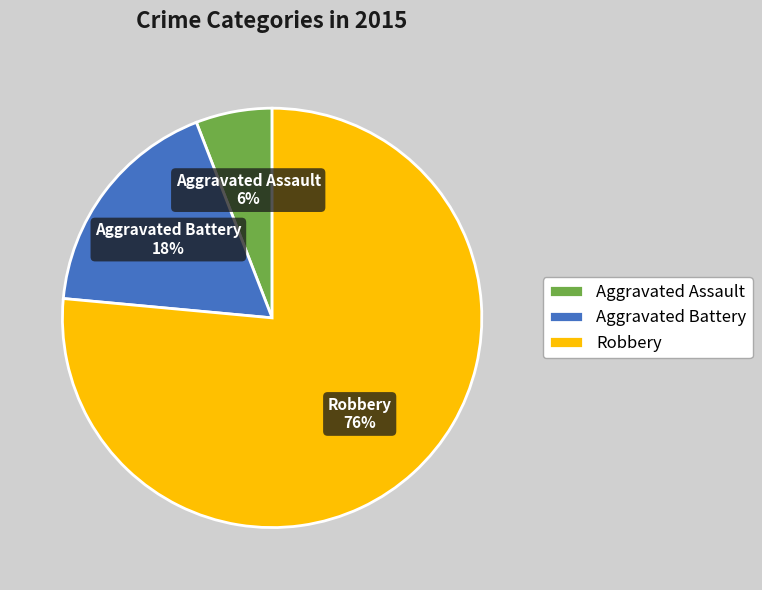

How many slices are in this pie chart?

3